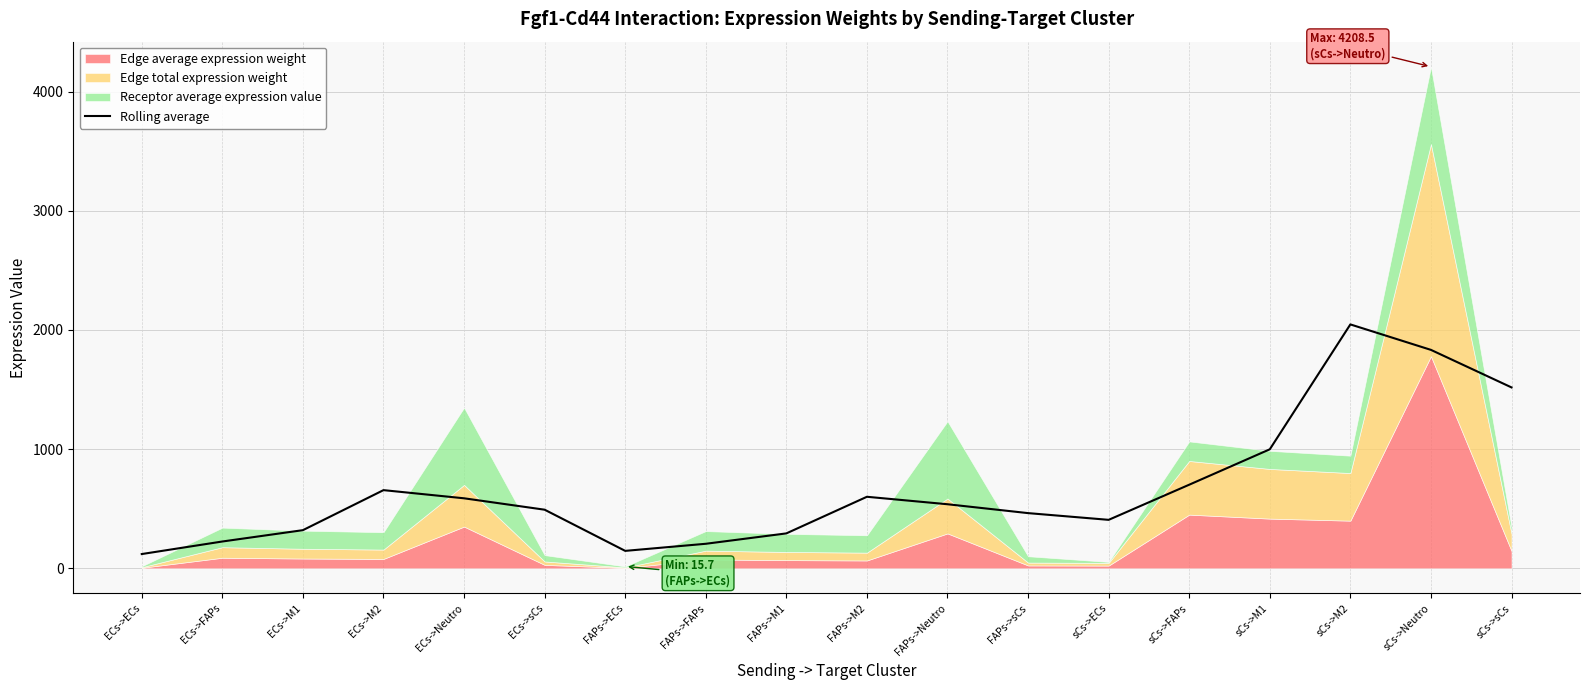

True or false: the data has more than 2 interior local peaks.

True